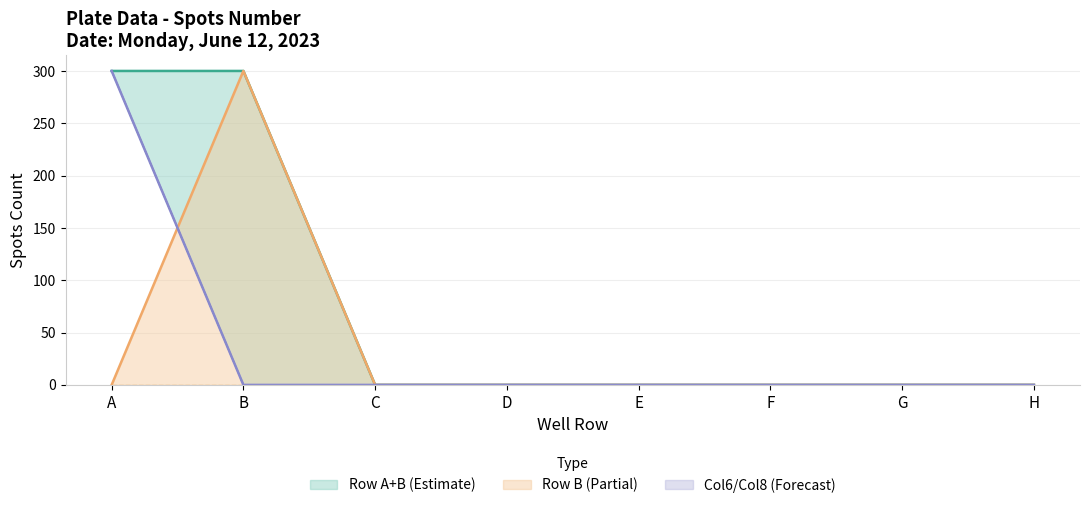

Which label corresponds to the smallest value in the chart?

C